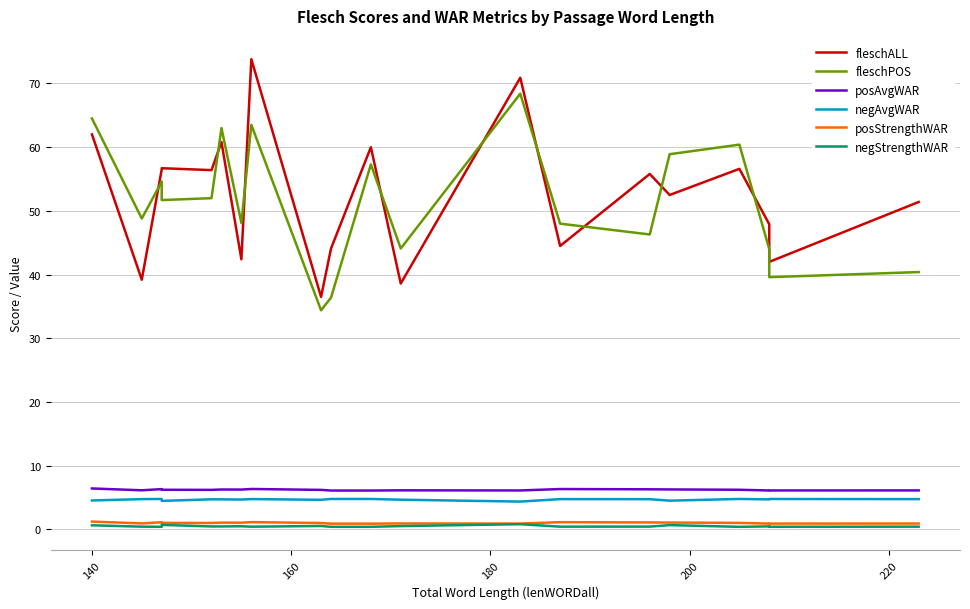

What is the value of the posStrengthWAR point at the 9th from the left?

1.0